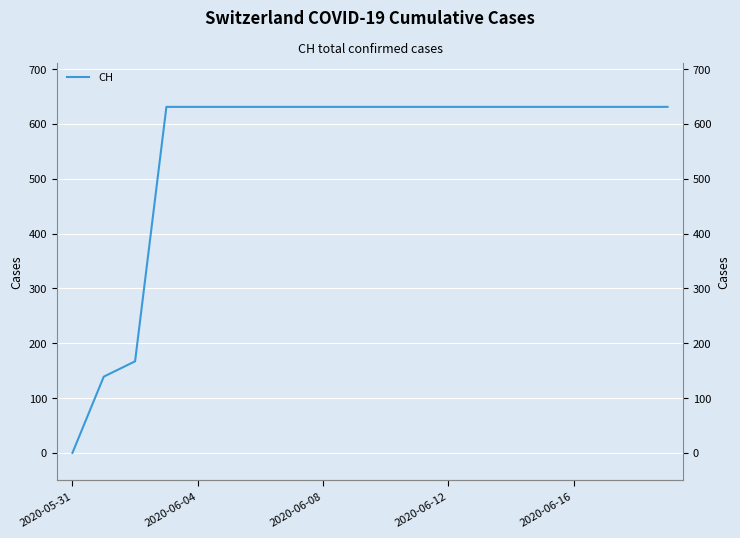

What is the sum of the values at 2020-06-08 and 2020-06-12?

1262